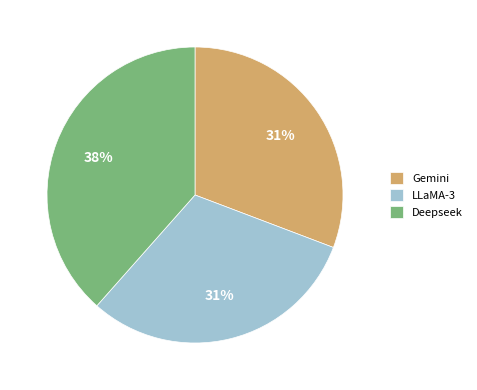

To the nearest percent, what is the average slice percentage?

33%